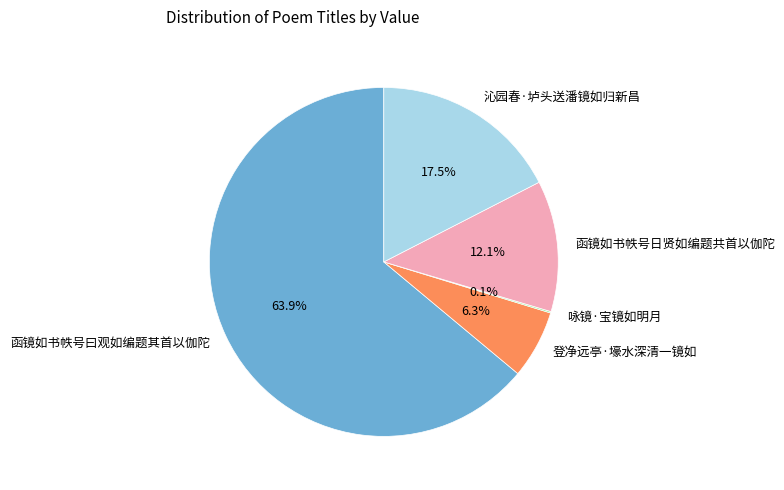

Which category has the biggest portion of the pie?

函镜如书帙号曰观如编题其首以伽陀